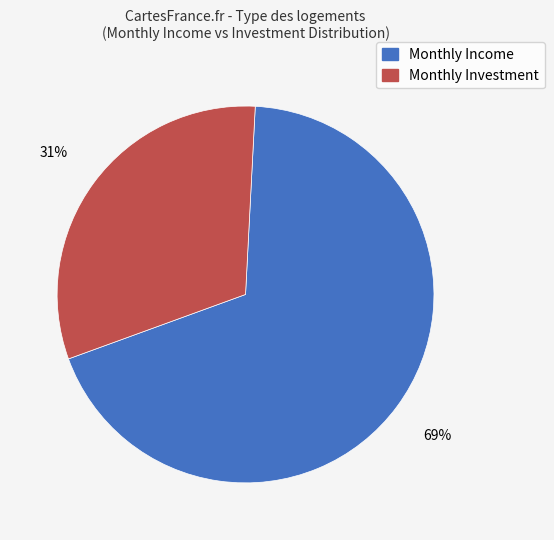

Approximately how many times larger is the value at Monthly Income compared to Monthly Investment?

2.2